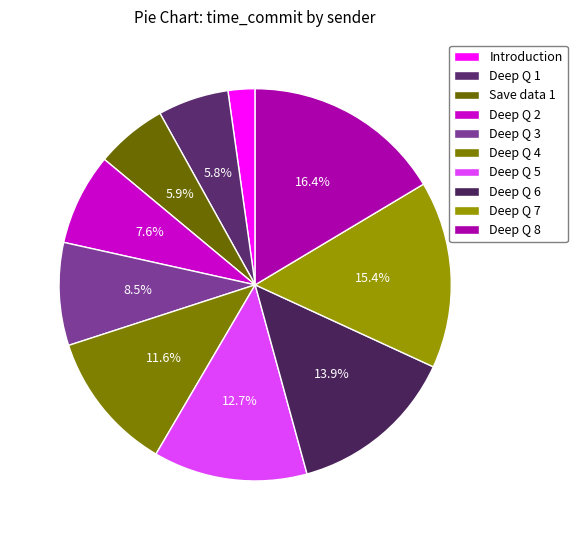

Count the number of slices in the pie.

10